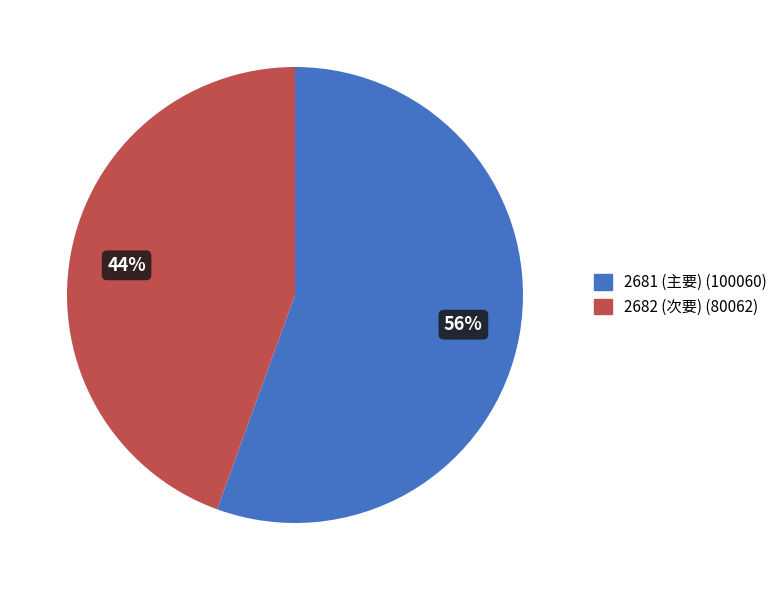

To the nearest percent, what percentage of the pie is 2681 (主要)?

56%